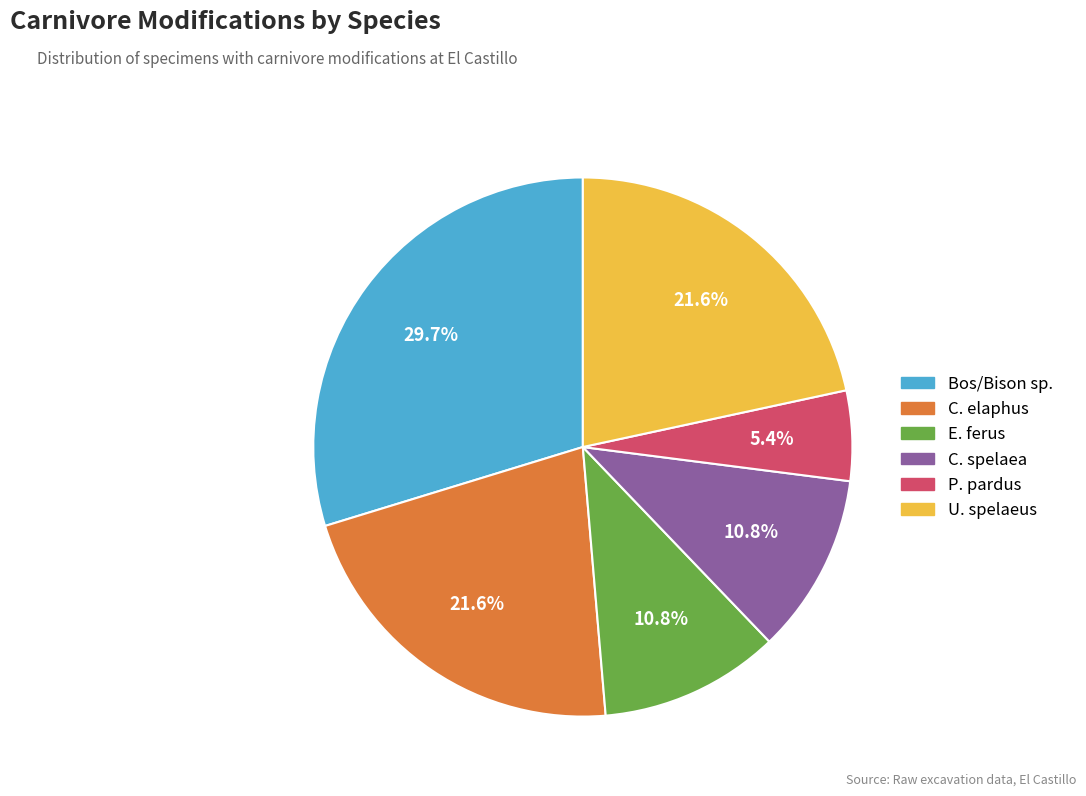

What is the ratio of the value at Bos/Bison sp. to the value at C. elaphus?

1.4